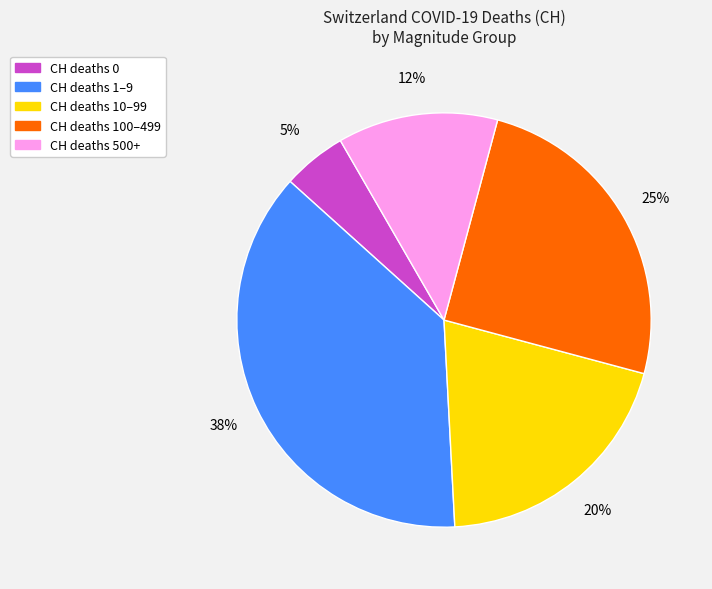

To the nearest percent, what portion does CH deaths 500+ represent?

13%